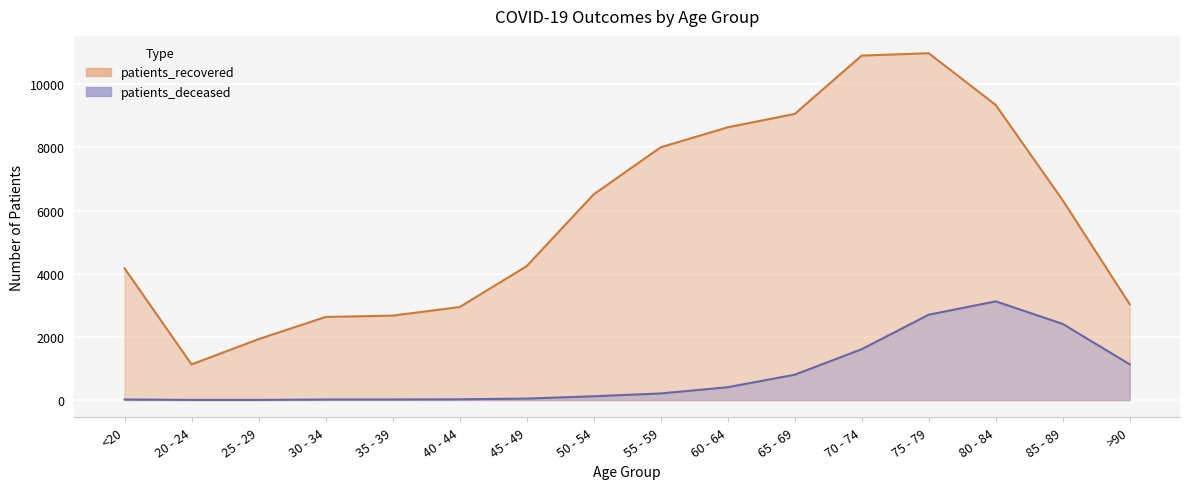

True or false: patients_deceased and patients_recovered cross at least once.

False